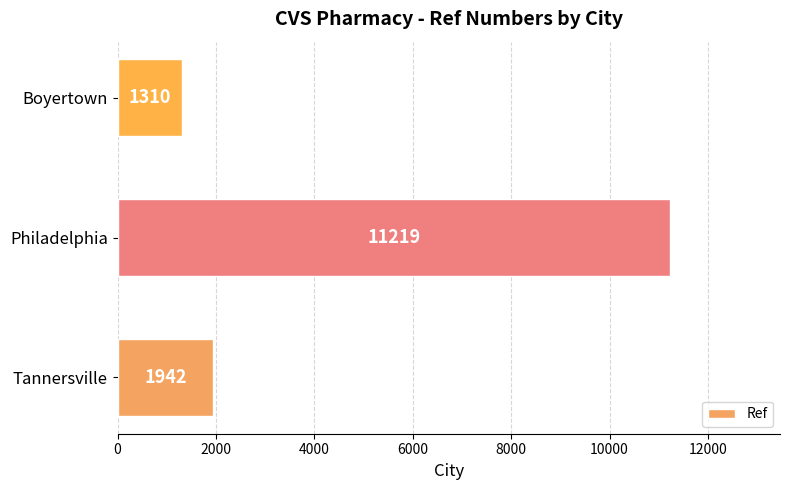

At which category does the chart reach its minimum across all series?

Boyertown